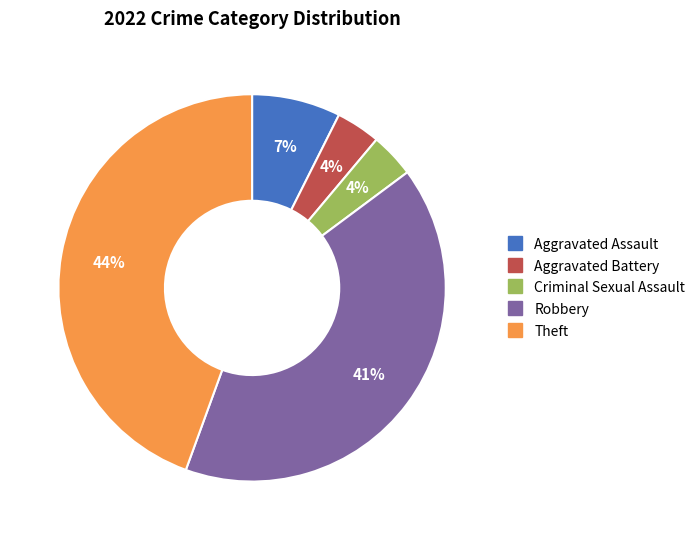

To the nearest percent, what is the combined percentage of Robbery and Aggravated Assault?

48%